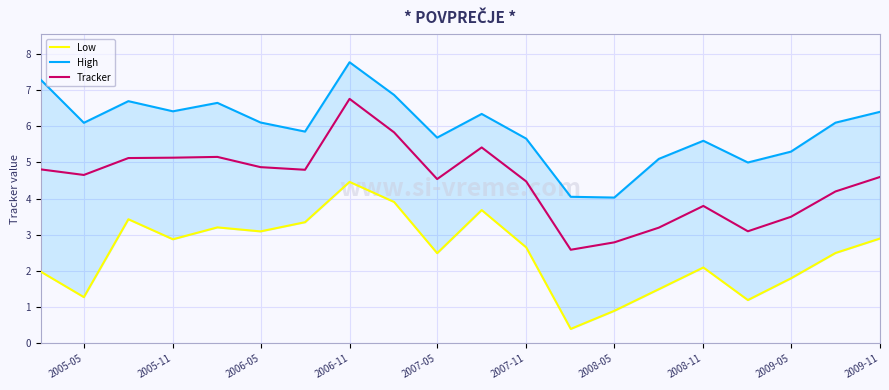

The value of Tracker at 2008-05 is 2.8. True or false?

True